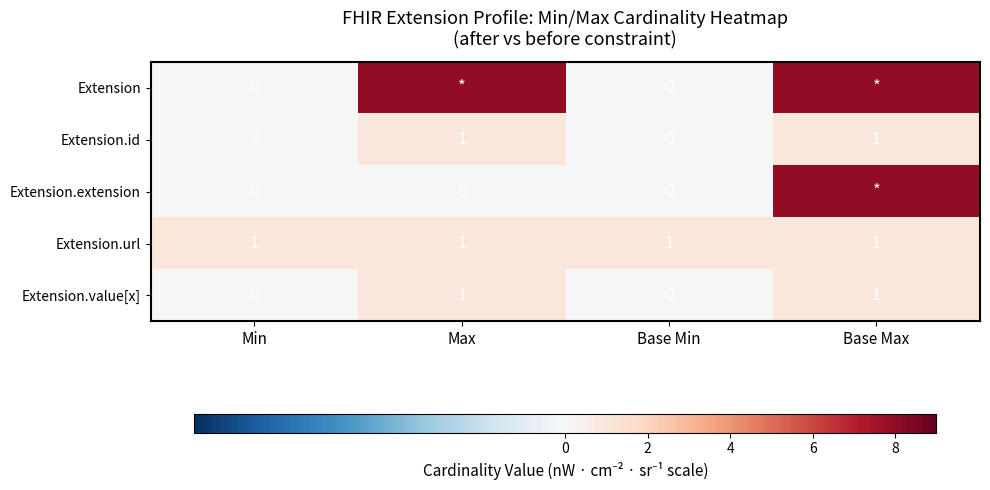

What is the difference between the highest and lowest values at Base Max?

7